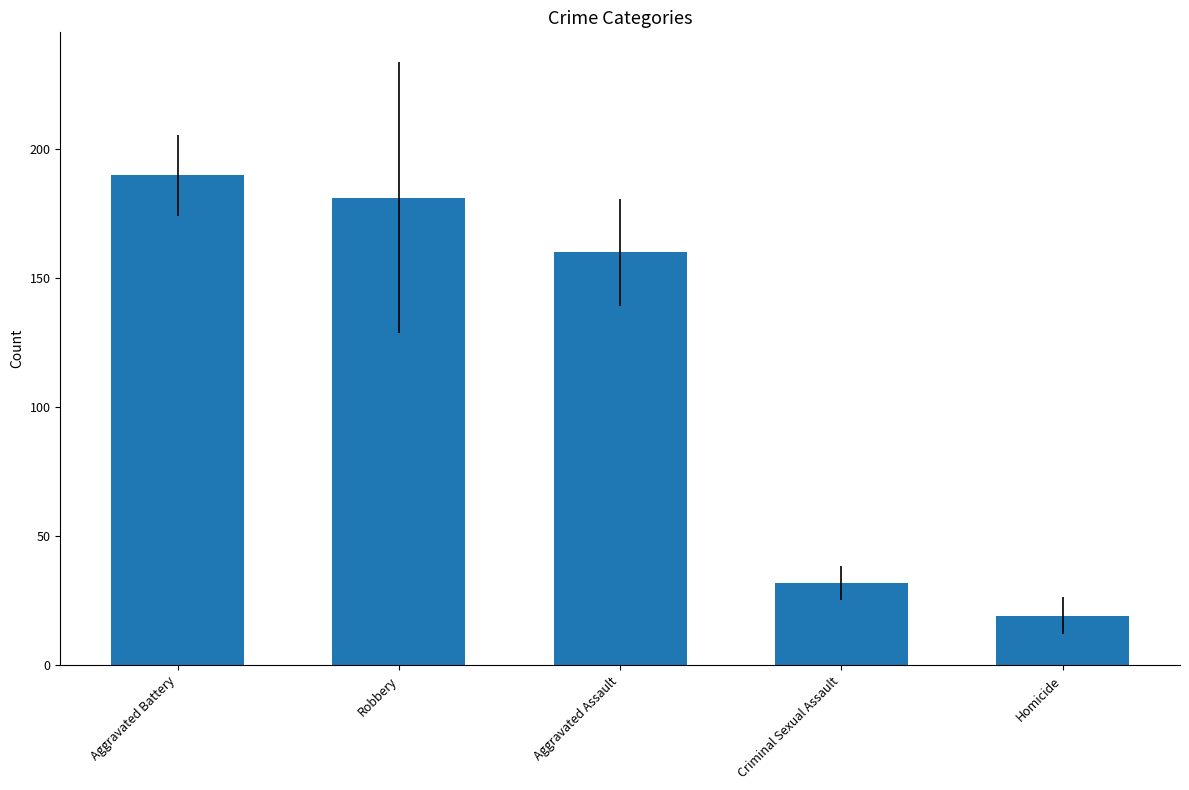

What position from the right is Criminal Sexual Assault?

2